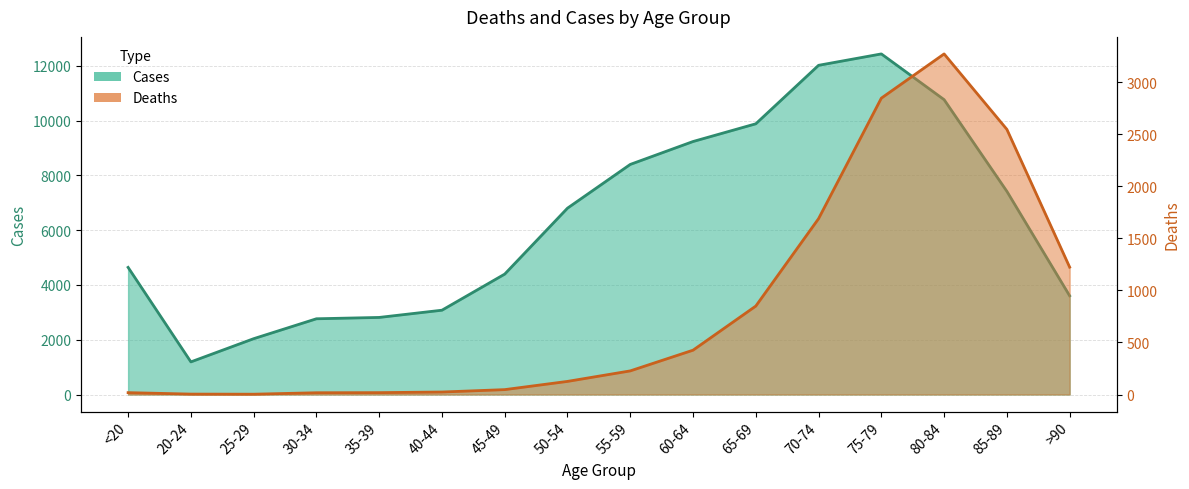

Where is the first local minimum for Deaths?

25-29